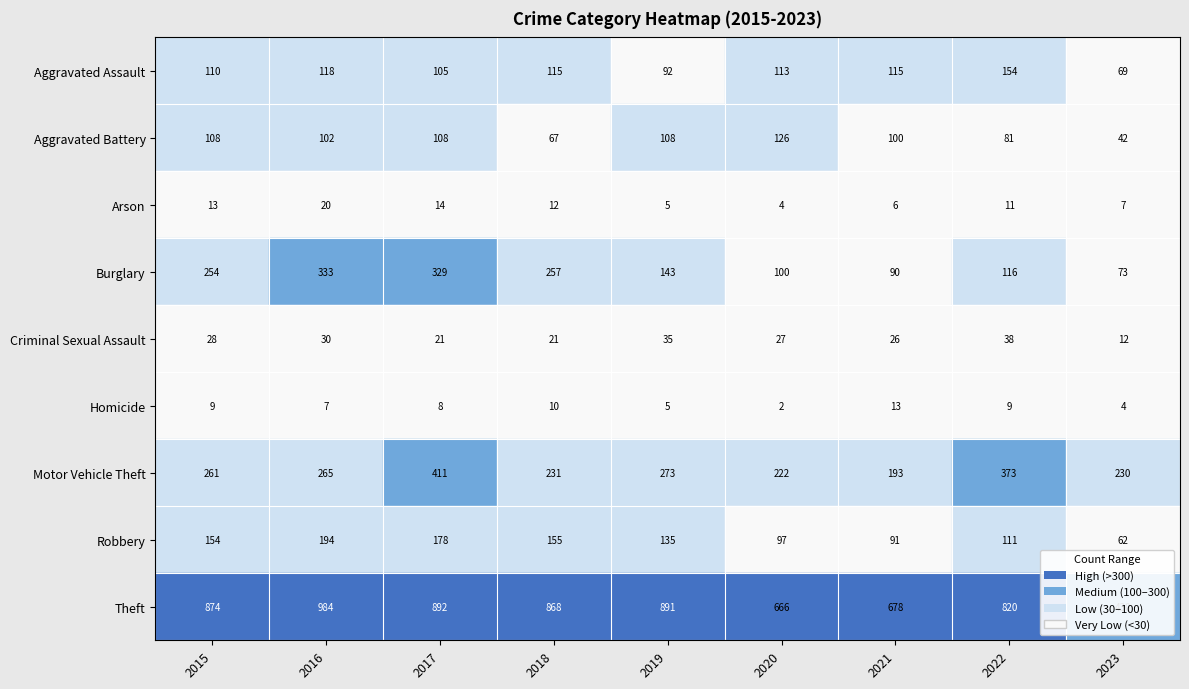

At which category is the sum across all series the highest?

2017